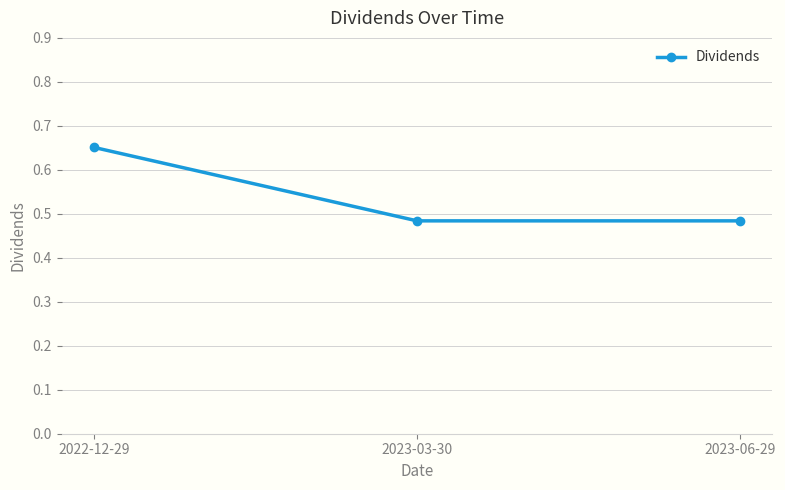

Is it true that the value at 2022-12-29 is 0.9?

False